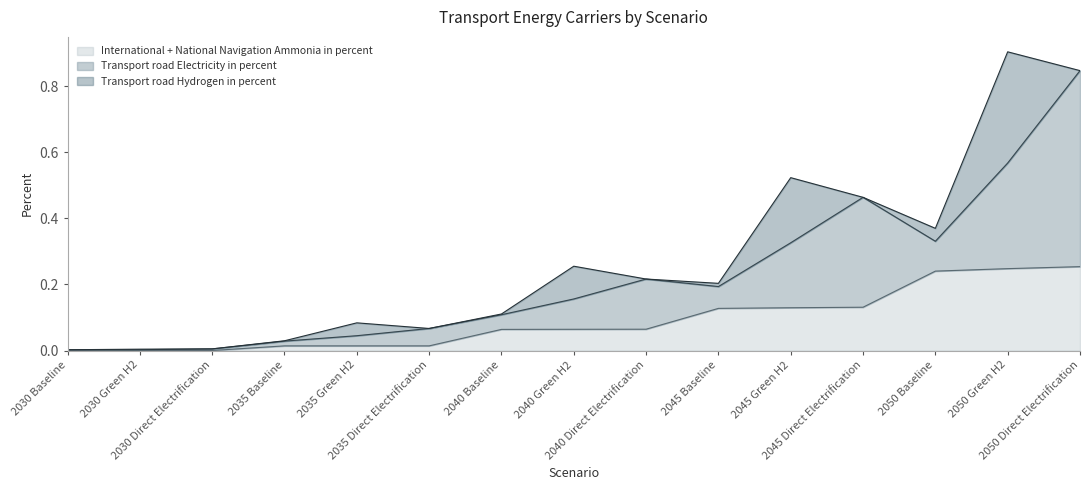

What is the difference between the maximum and minimum values in the Transport road Electricity in percent series?

0.6